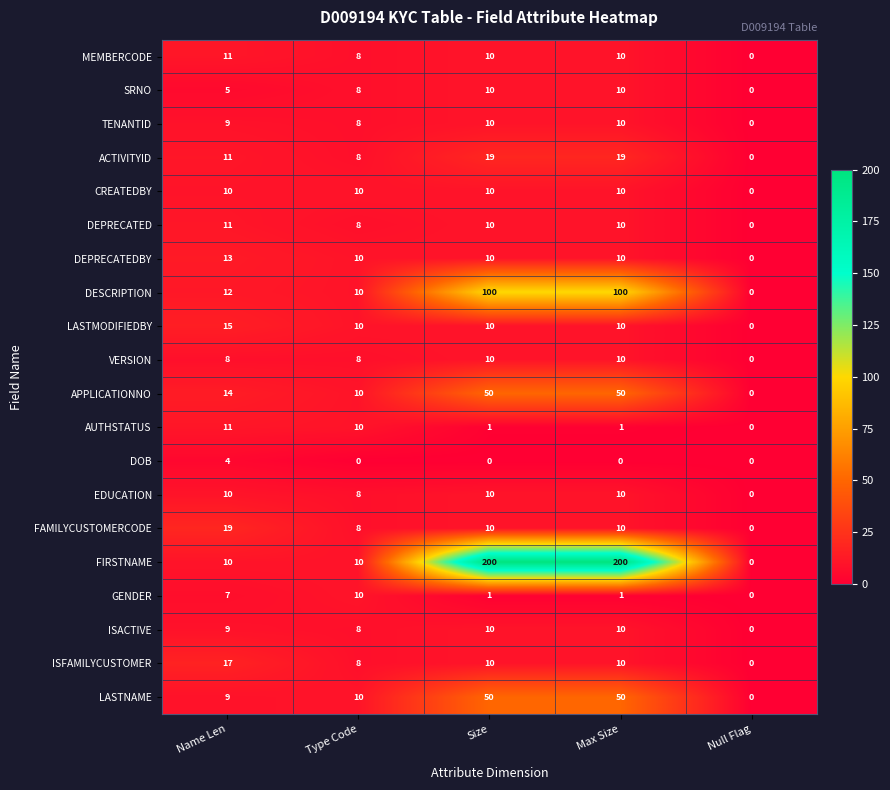

True or false: DEPRECATED has a value of 7 at Name Len.

False